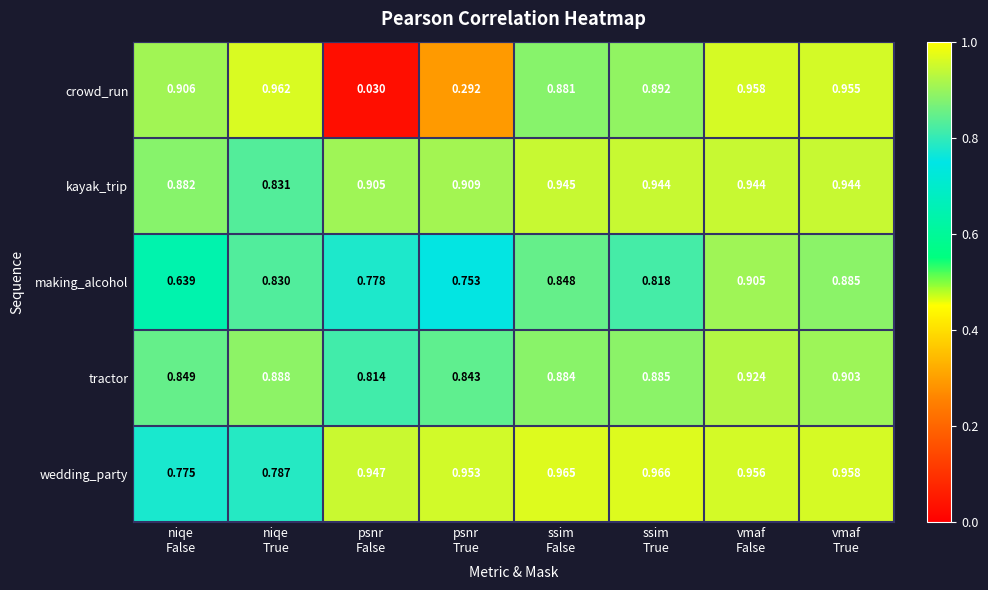

Which series has the largest total across all categories?

wedding_party